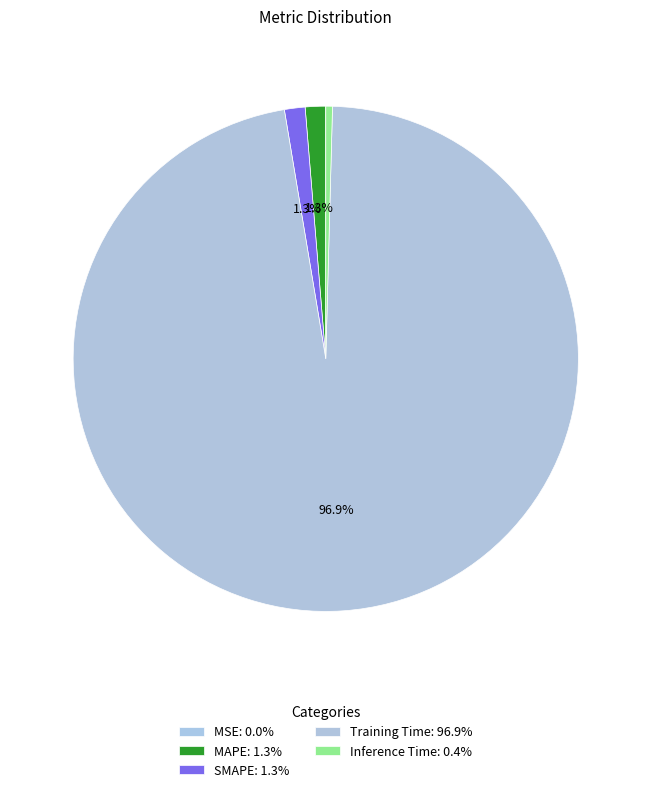

How many slices are in this pie chart?

5